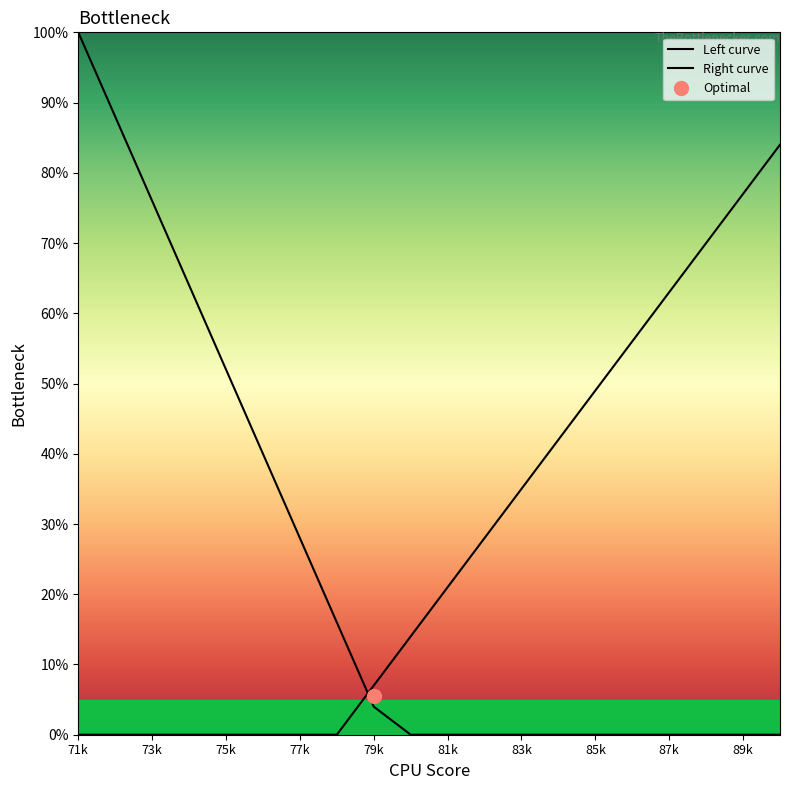

Is the value of Left curve at 19 greater than the value of Right curve at 11?

No